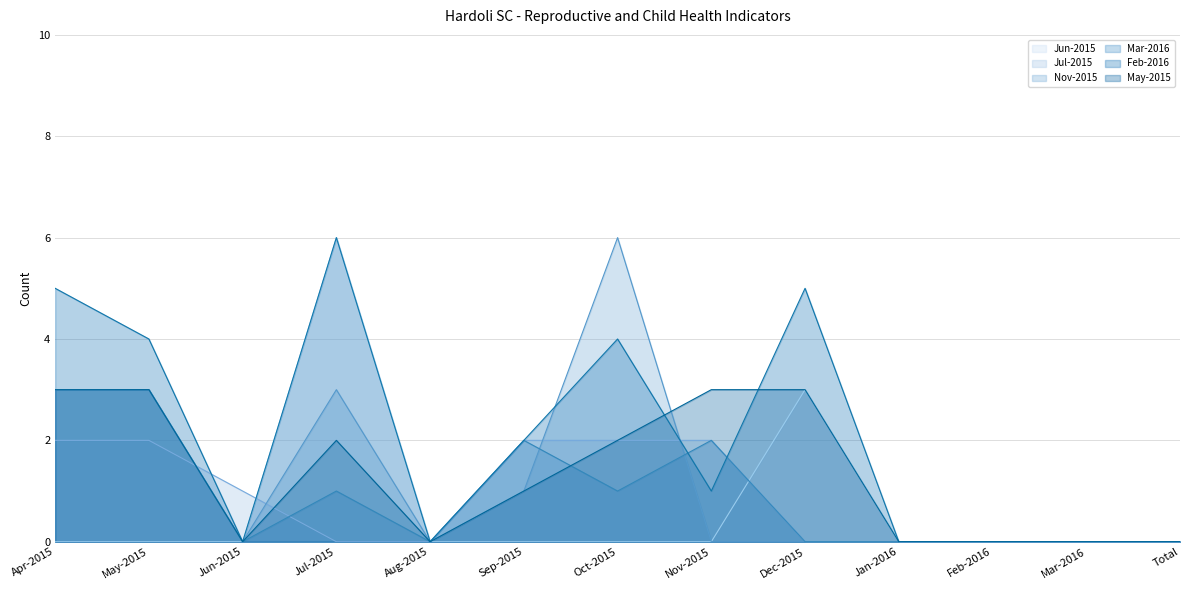

Where is Jun-2015 nearest to the value 3?

Dec-2015